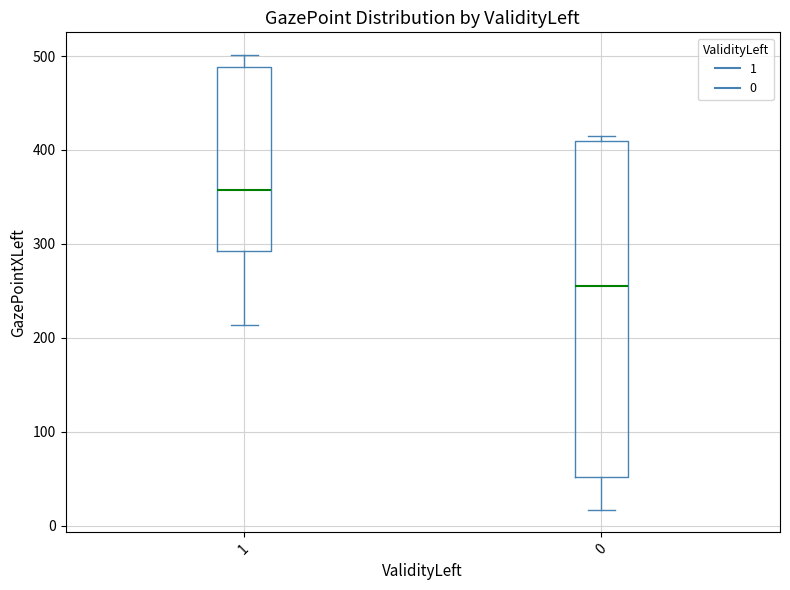

Reading left to right, transcribe this box plot: for each box, give where its median line is, the range the box spans, and where its two whiskers end, as read against the y-axis. The values are not printed on the chart, so give them approximately, as read against the axis.

1: median 360, box 290 to 490, whiskers 210 to 500
0: median 260, box 50 to 410, whiskers 20 to 420